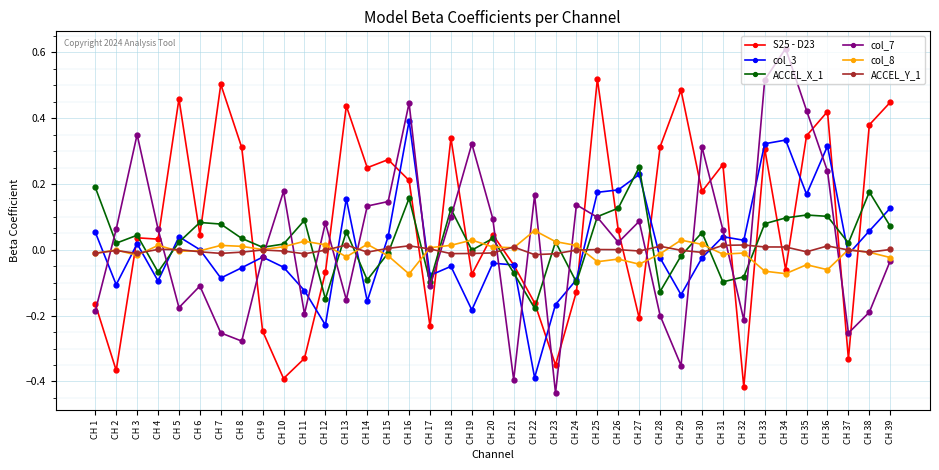

Rank the series by their maximum value, from lowest to highest.

ACCEL_Y_1, col_8, ACCEL_X_1, col_3, S25 - D23, col_7